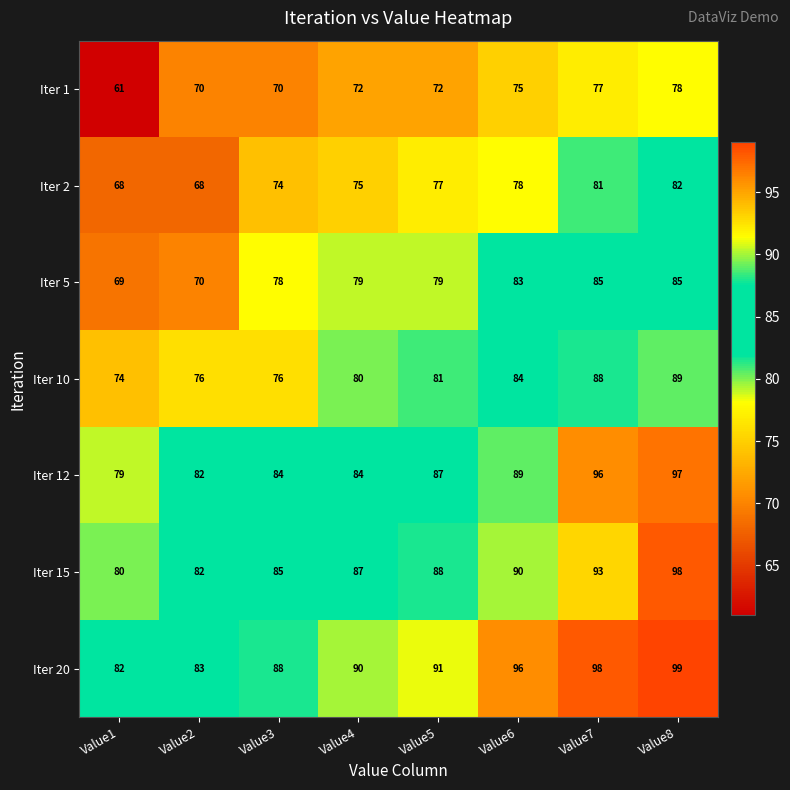

True or false: Iter 5 has a value of 143 at Value6.

False